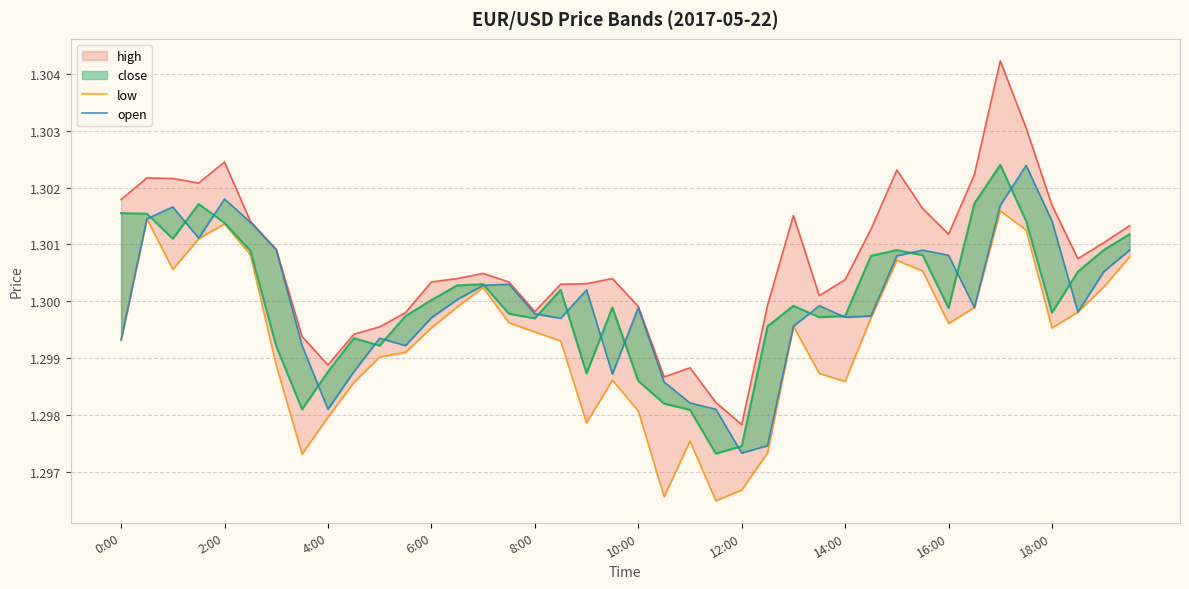

Which category has the lowest value in the low series?

23